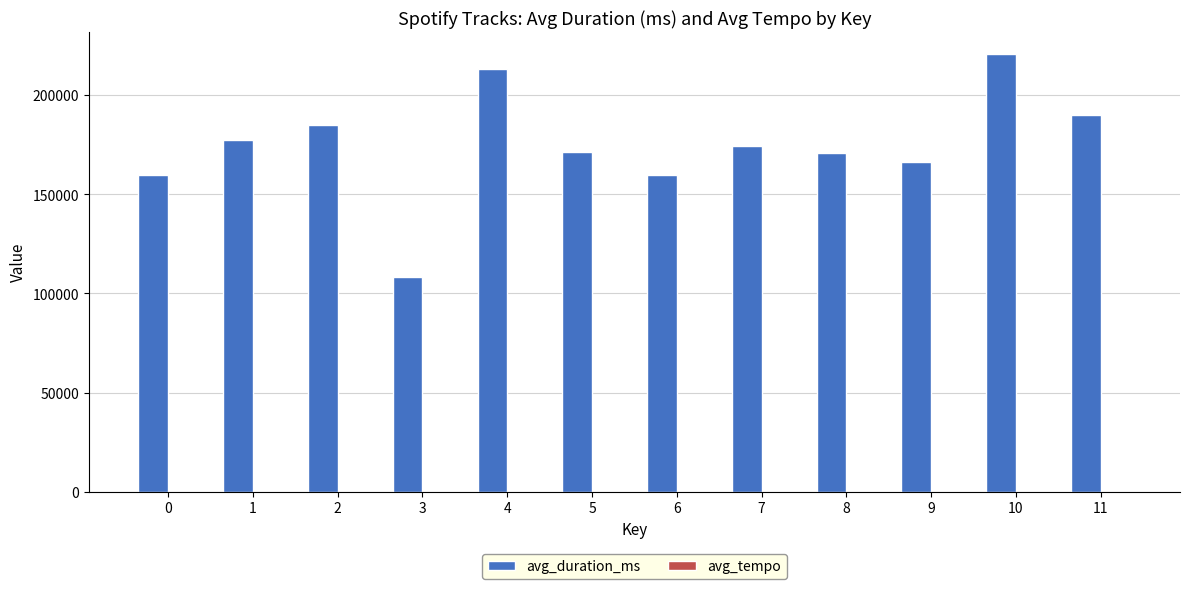

Which series has the largest total across all categories?

avg_duration_ms